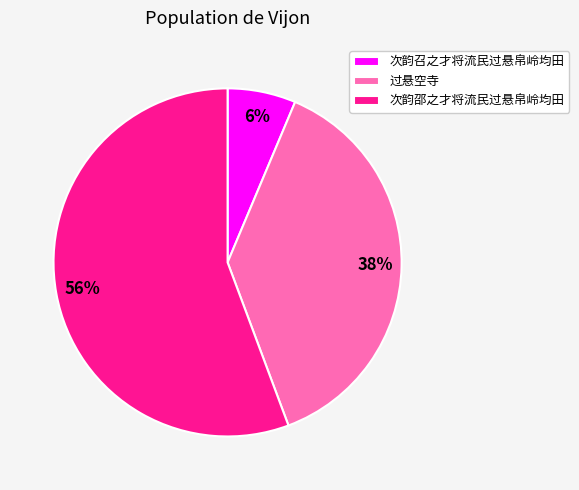

The 过悬空寺 slice represents 50% of the pie. True or false?

False